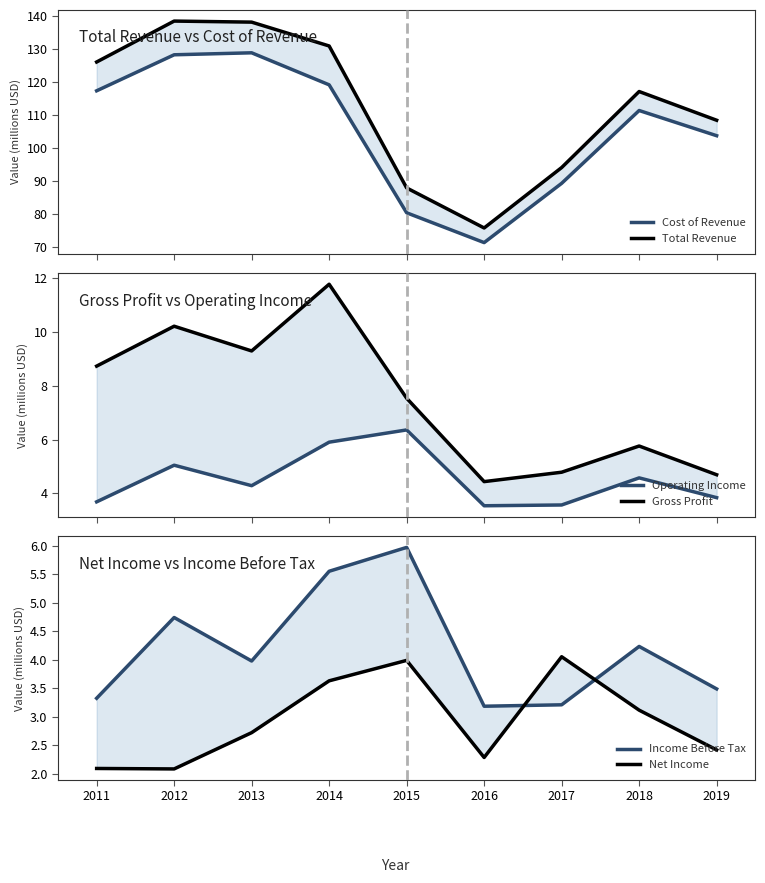

True or false: Operating Income has a value of 6.1 at 2019.

False